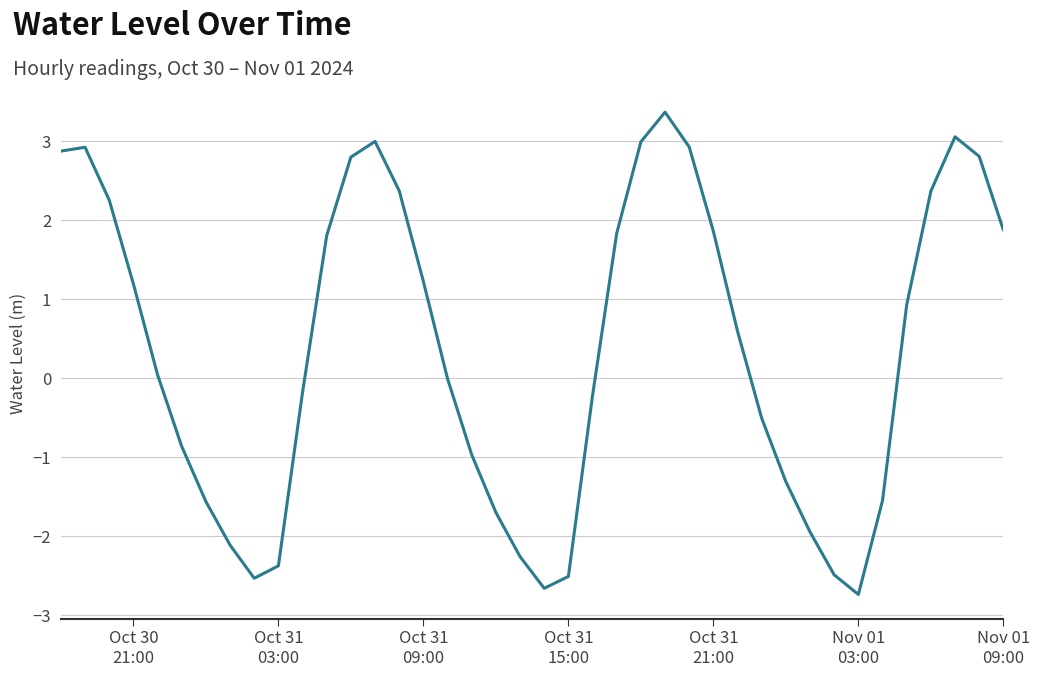

What is the maximum value shown in the chart?

3.4